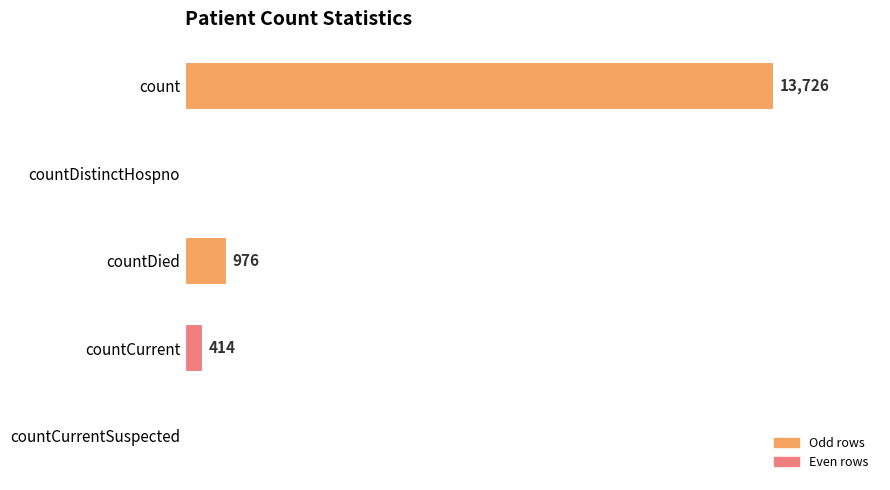

Are the bars grouped side by side (vs. stacked)?

No